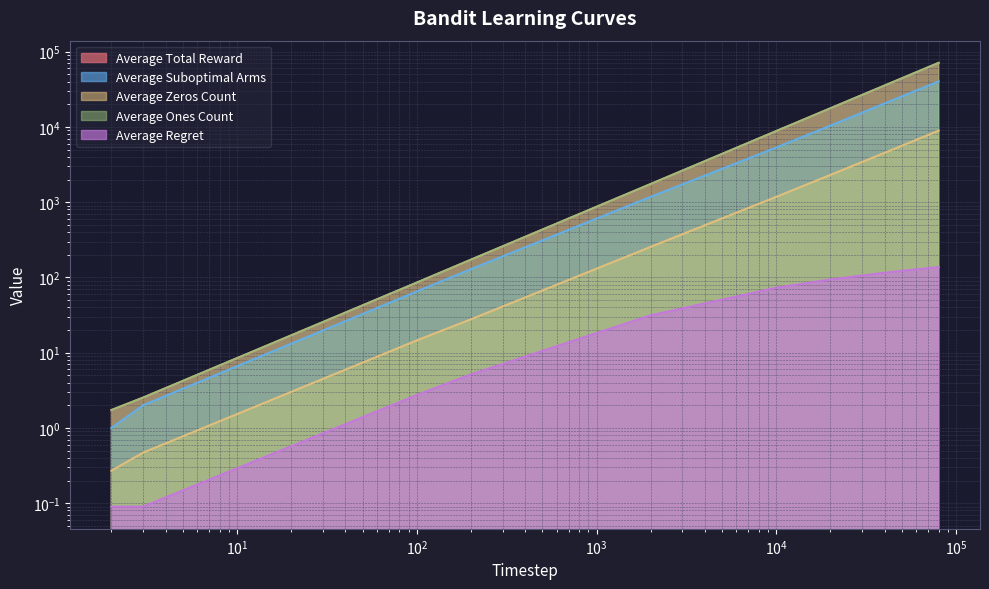

Reading right to left, extract all data points from this chart.

Average Total Reward: 71054.8	53260.2	35472.6	17695.3	8821.0	1744.8	172.2	85.4	2.5	1.7
Average Suboptimal Arms: 40279.5	30440.9	20514.8	10402.2	5330.2	1178.2	129.0	65.2	2.0	1.0
Average Zeros Count: 8945.2	6739.8	4527.4	2304.7	1179.0	255.2	27.8	14.6	0.5	0.3
Average Ones Count: 71054.8	53260.2	35472.6	17695.3	8821.0	1744.8	172.2	85.4	2.5	1.7
Average Regret: 136.9	128.0	115.5	93.9	73.1	31.4	5.2	2.7	0.1	0.1